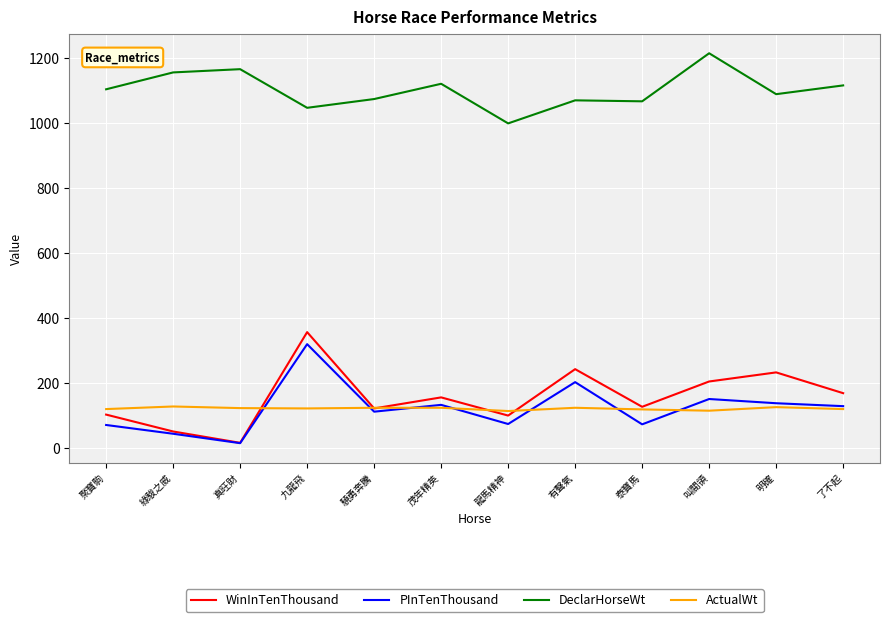

In ActualWt, how many points are lower than both neighbors (excluding endpoints)?

3